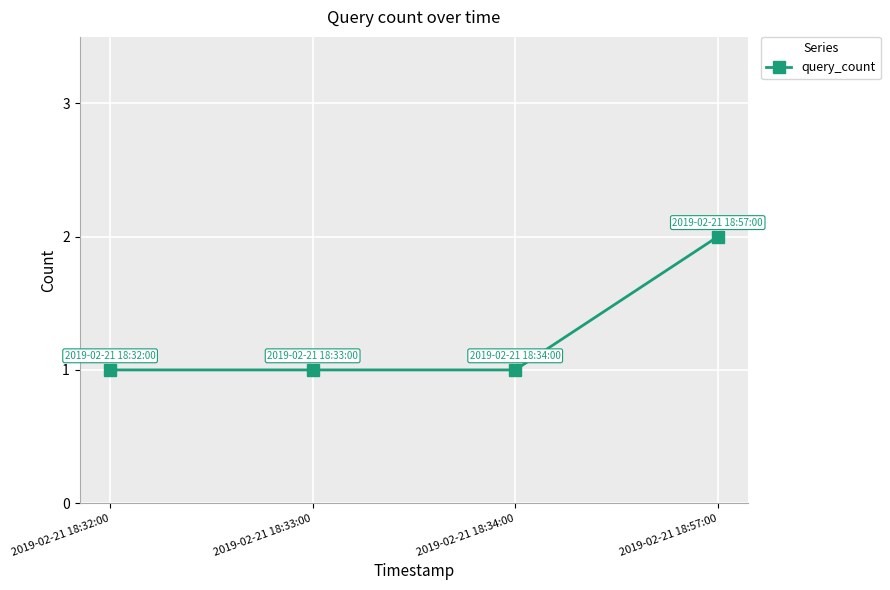

Which category has the highest value across all series?

2019-02-21 18:57:00